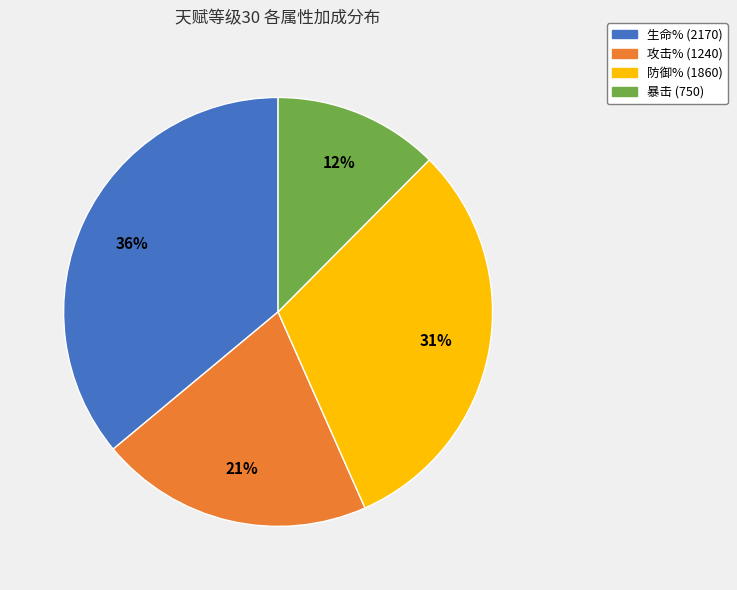

Which category has the biggest portion of the pie?

生命%